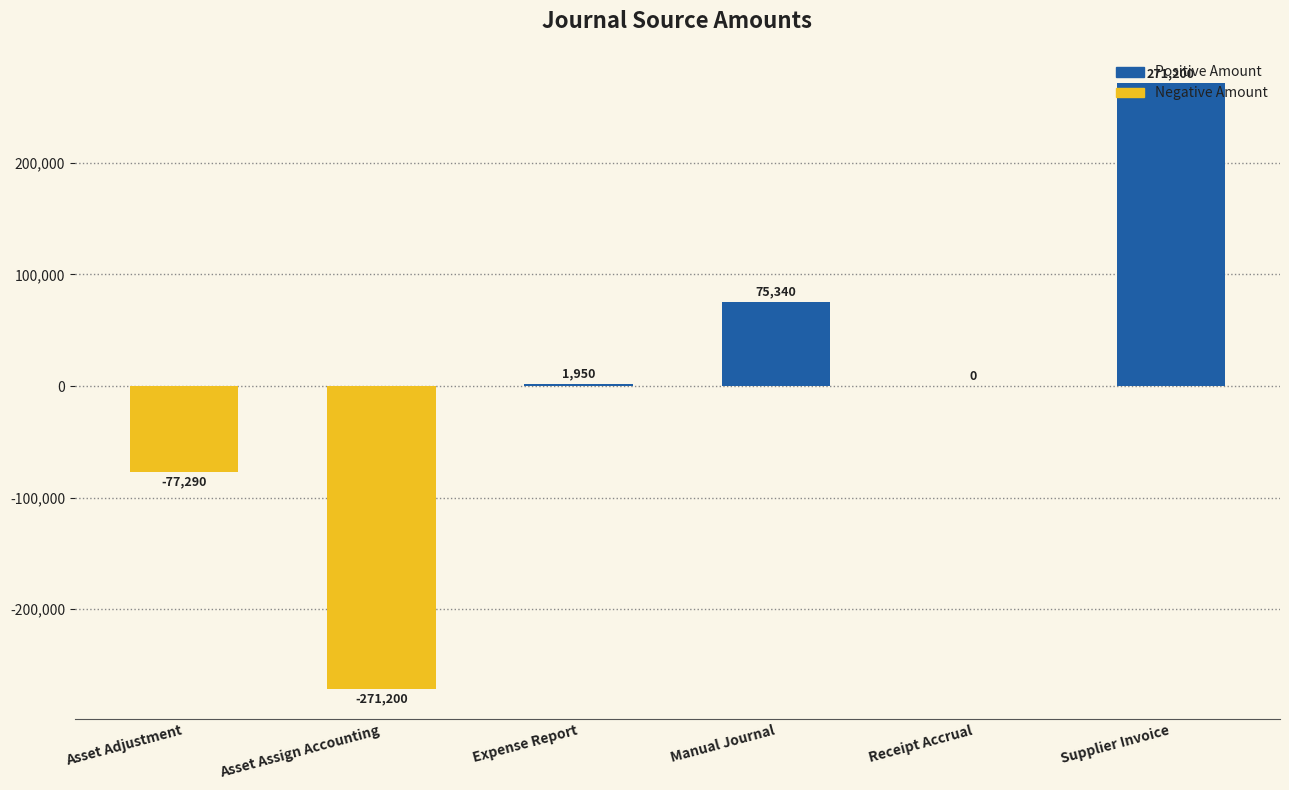

How many bars are there in total?

6